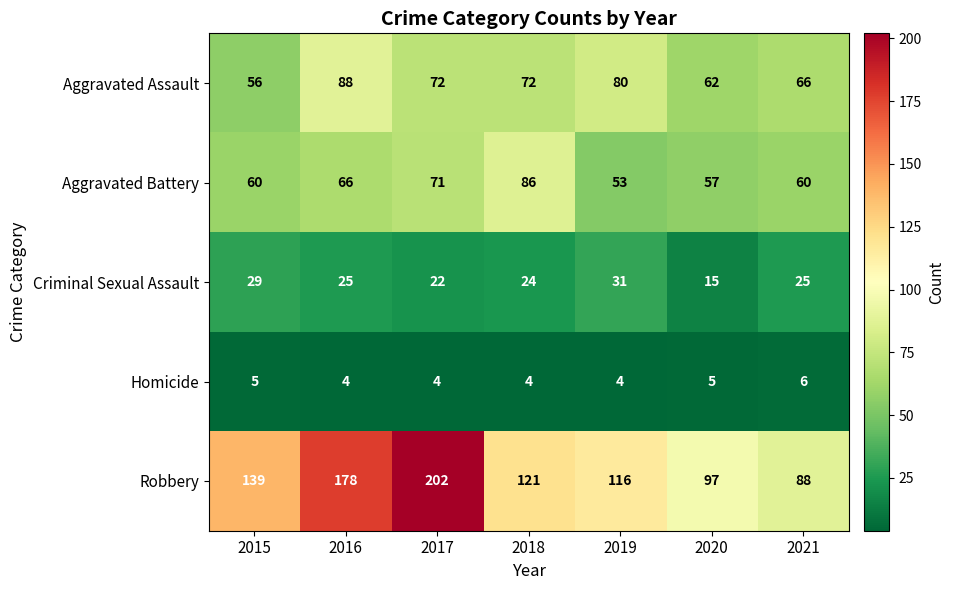

What is the lowest value of the Aggravated Assault series?

56